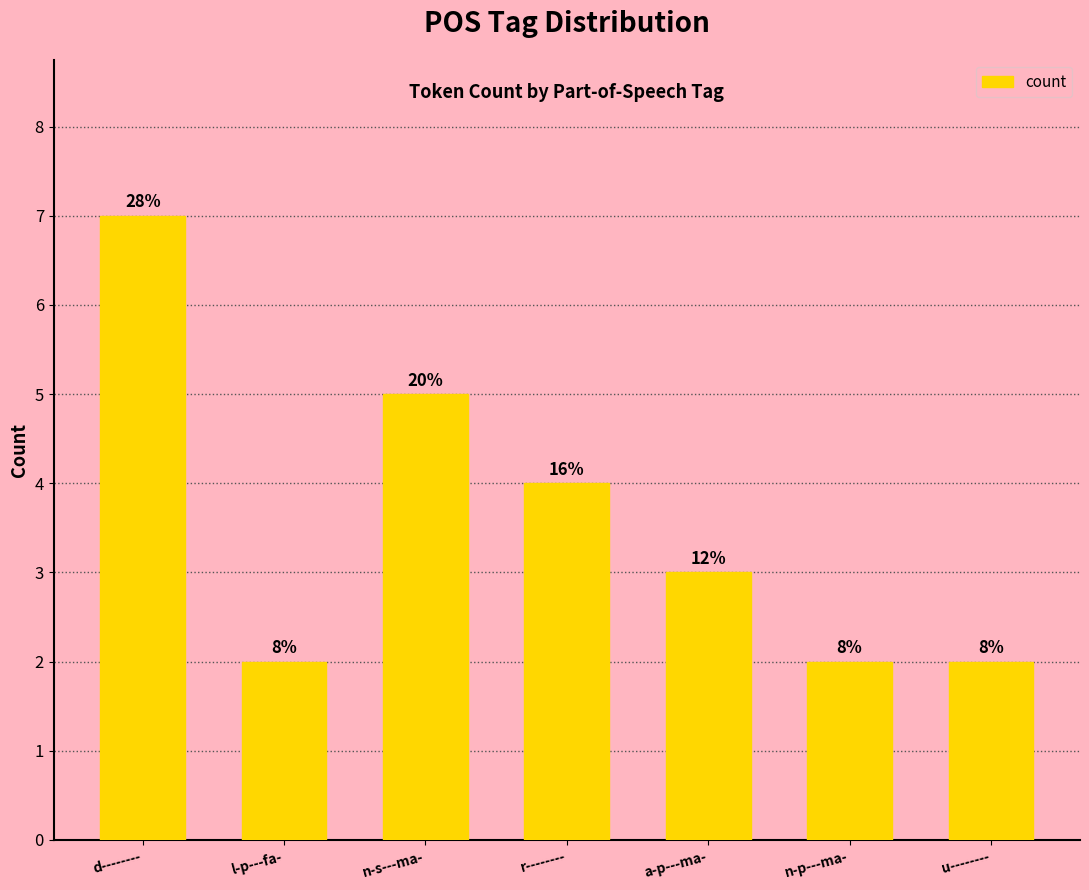

What is the value of the 6th bar from the left?

2